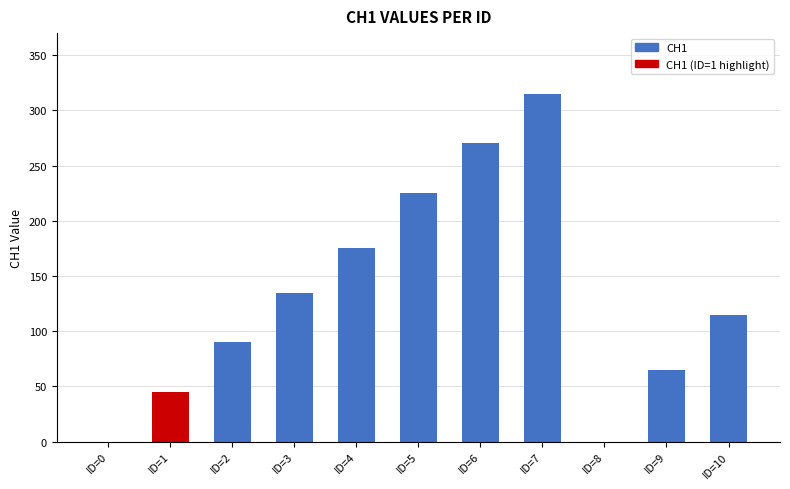

Is it true that the value at ID=7 is 206?

False